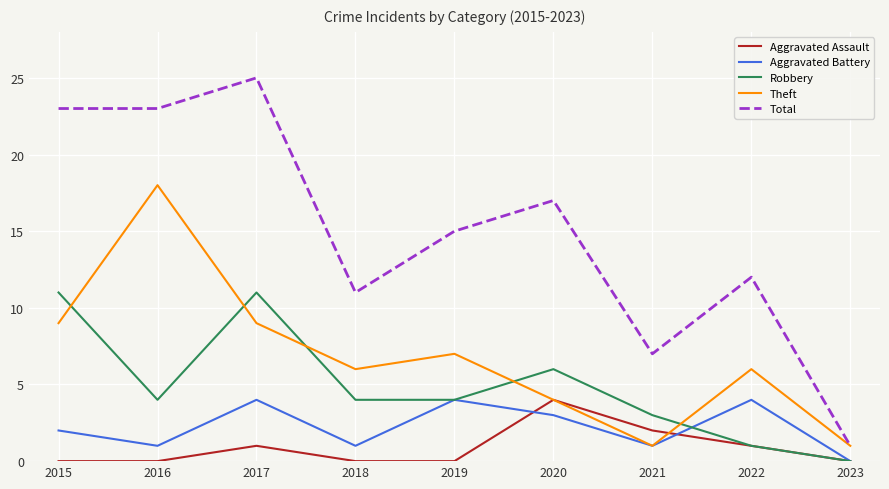

Reading left to right, extract all data points from this chart.

Aggravated Assault: 0	0	1	0	0	4	2	1	0
Aggravated Battery: 2	1	4	1	4	3	1	4	0
Robbery: 11	4	11	4	4	6	3	1	0
Theft: 9	18	9	6	7	4	1	6	1
Total: 23	23	25	11	15	17	7	12	1